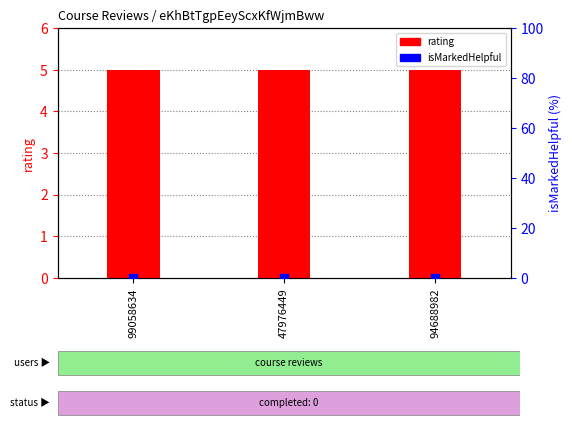

What is the total value across all series at 47976449?

5